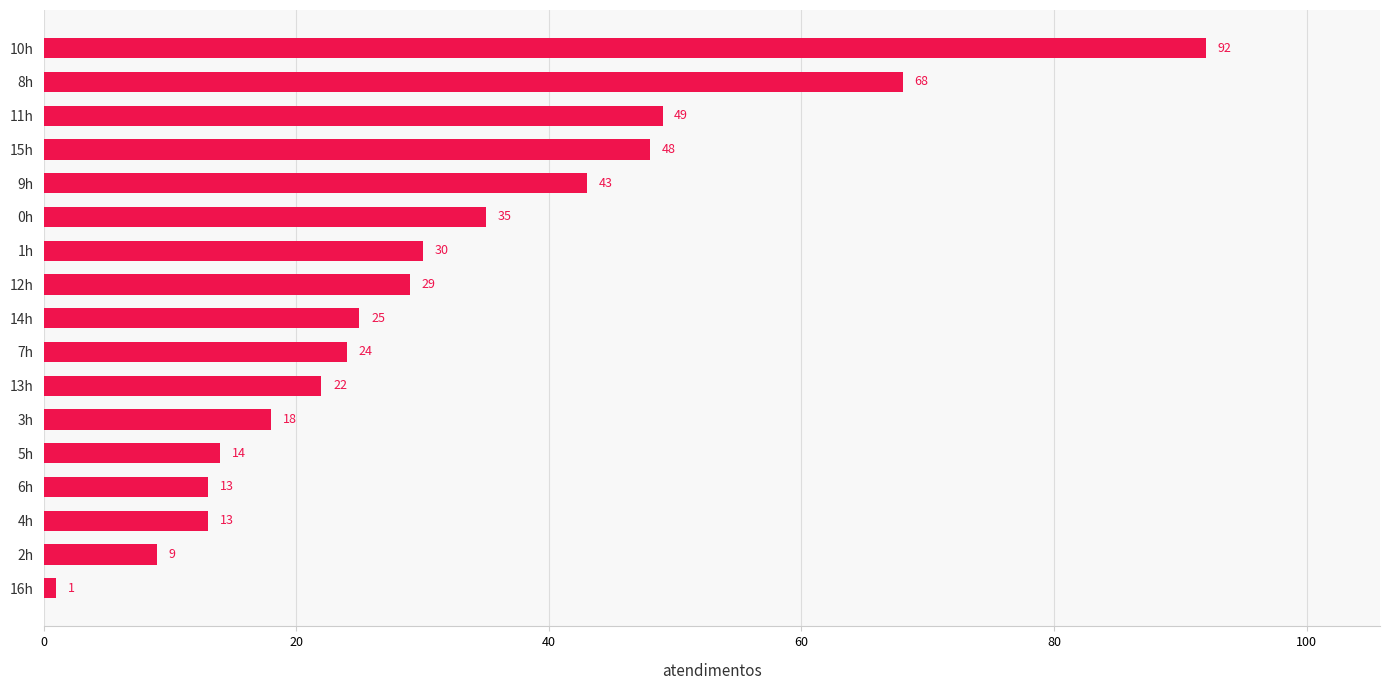

Reading top to bottom, extract all data points from this chart.

10h=92	8h=68	11h=49	15h=48	9h=43	0h=35	1h=30	12h=29	14h=25	7h=24	13h=22	3h=18	5h=14	6h=13	4h=13	2h=9	16h=1